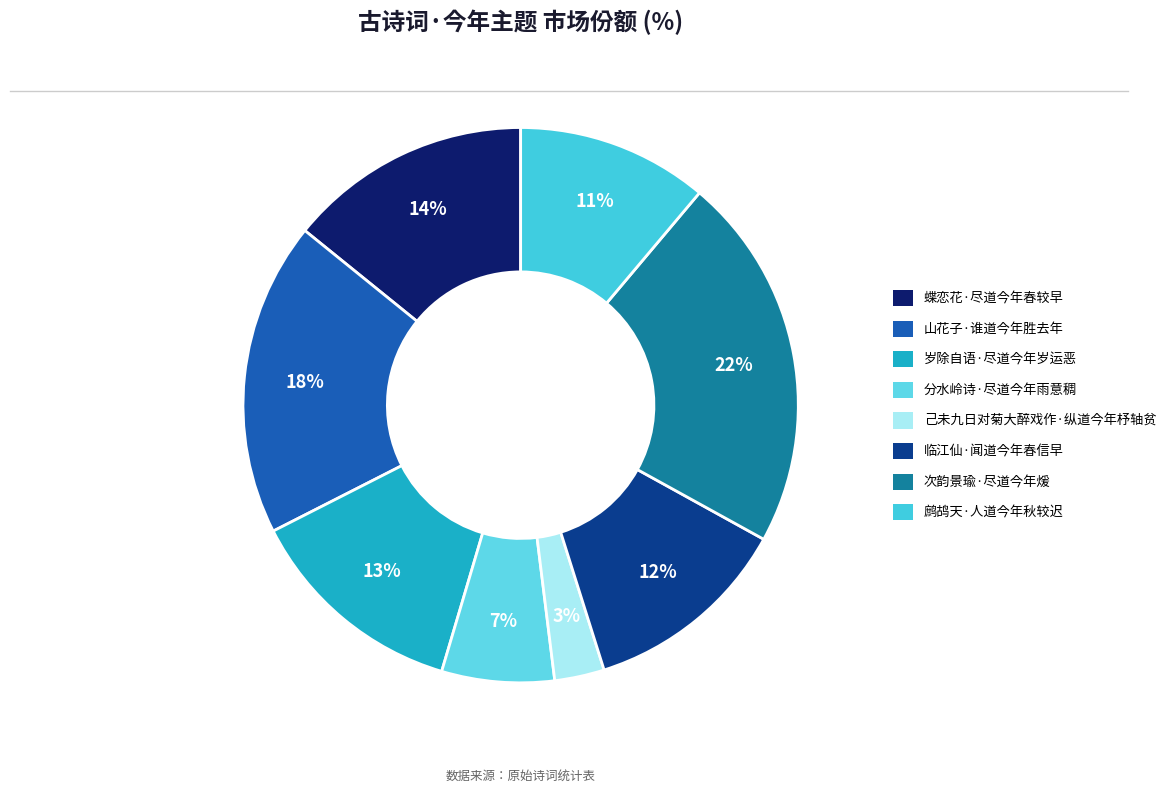

To the nearest percent, what is the difference between the largest and smallest slice percentages?

19%